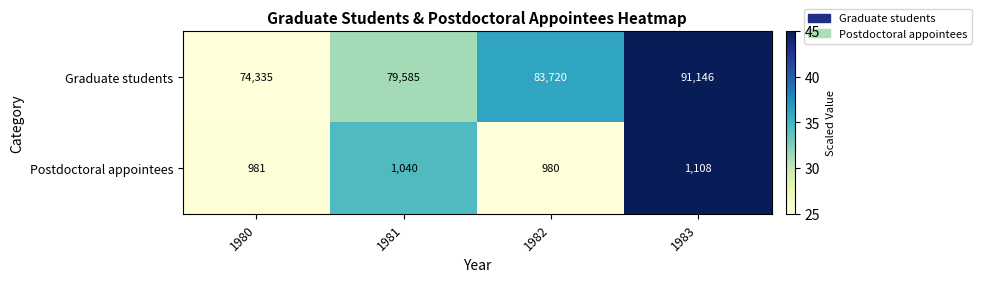

Where is Postdoctoral appointees nearest to the value 1044?

1981